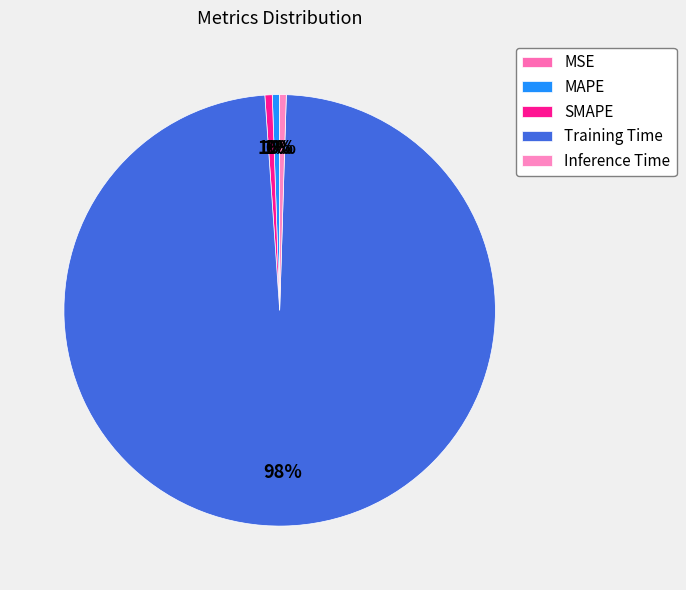

What percentage is the Training Time slice, to the nearest percent?

98%